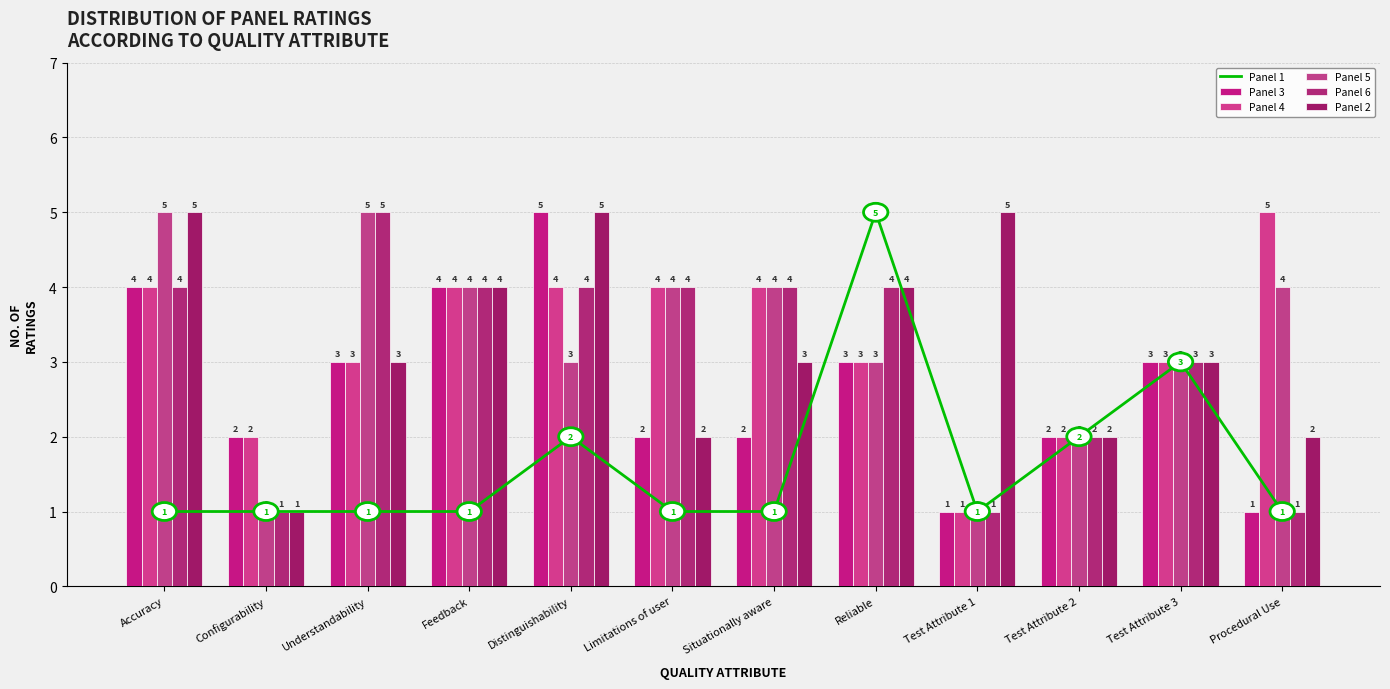

Reading left to right, list all the values displayed in this chart.

Panel 2: 1	1	1	1	2	1	1	5	1	2	3	1
Panel 1: 4	2	3	4	5	2	2	3	1	2	3	1
Panel 3: 4	2	3	4	4	4	4	3	1	2	3	5
Panel 4: 5	1	5	4	3	4	4	3	1	2	3	4
Panel 5: 4	1	5	4	4	4	4	4	1	2	3	1
Panel 6: 5	1	3	4	5	2	3	4	5	2	3	2